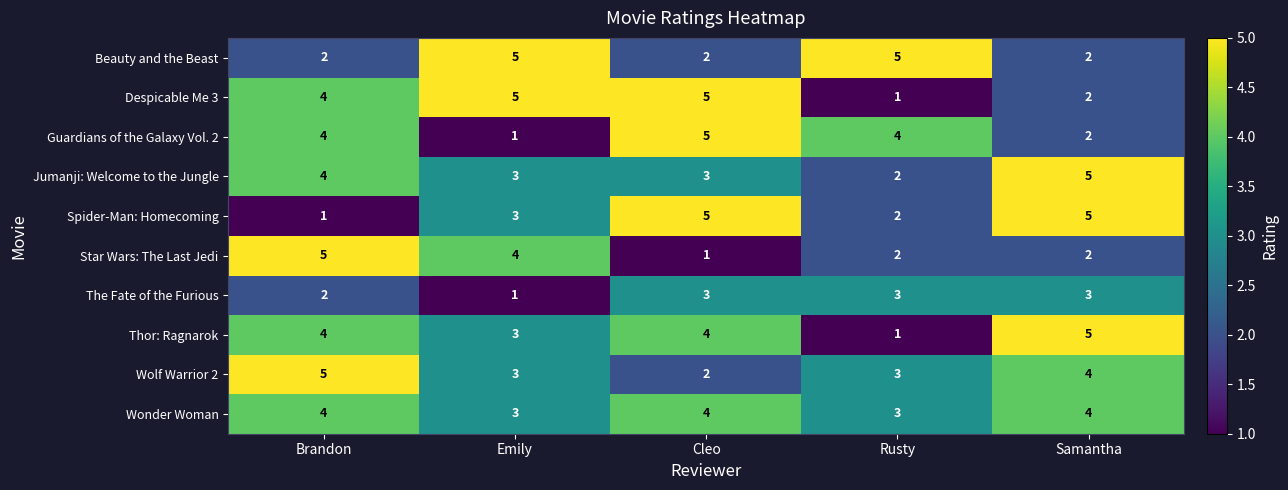

Is it true that Spider-Man: Homecoming equals 2 at Brandon?

False